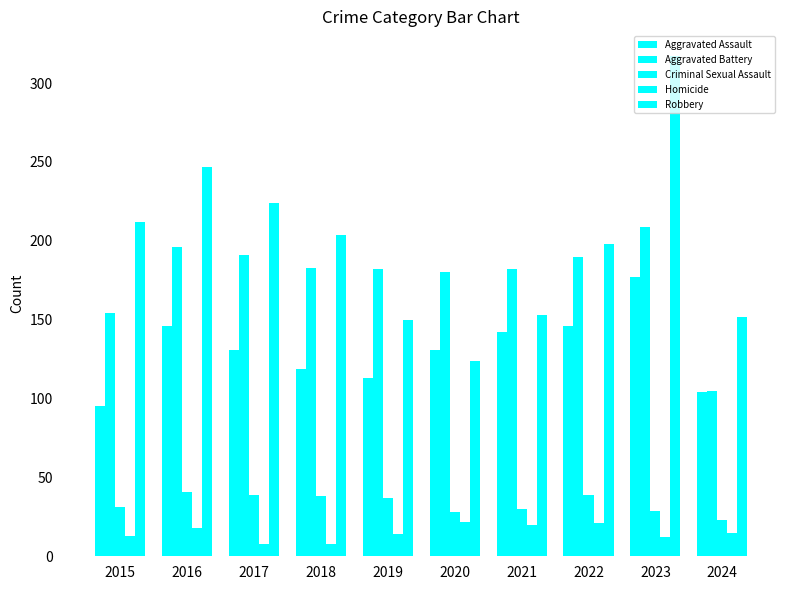

How many data points does each series have?

10